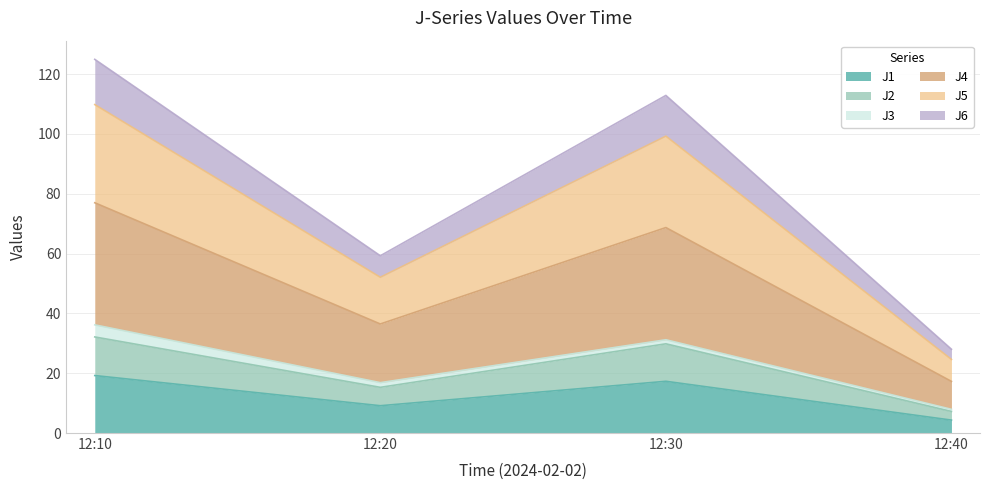

What is the difference between the J1 values at 12:30 and 12:40?

13.0